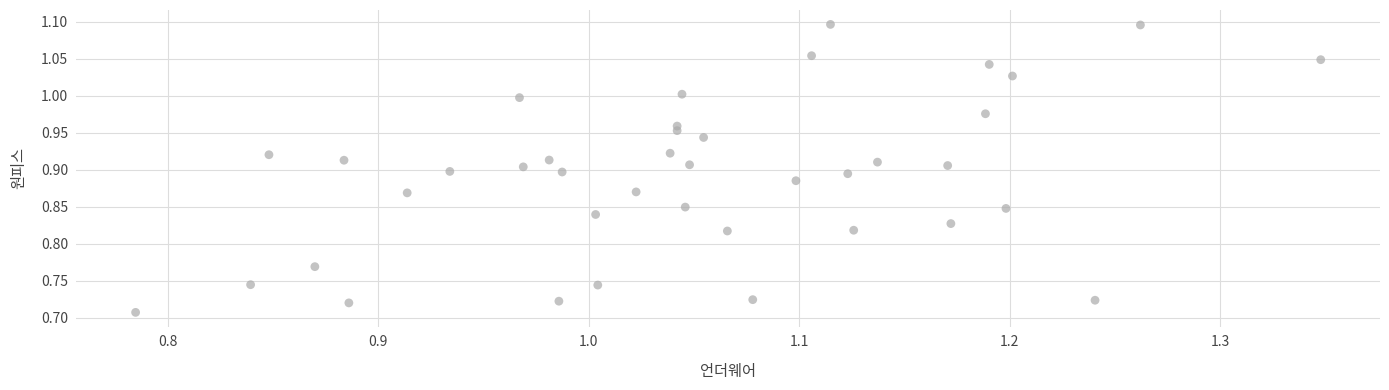

What is the range of X values (max minus min)?

0.6